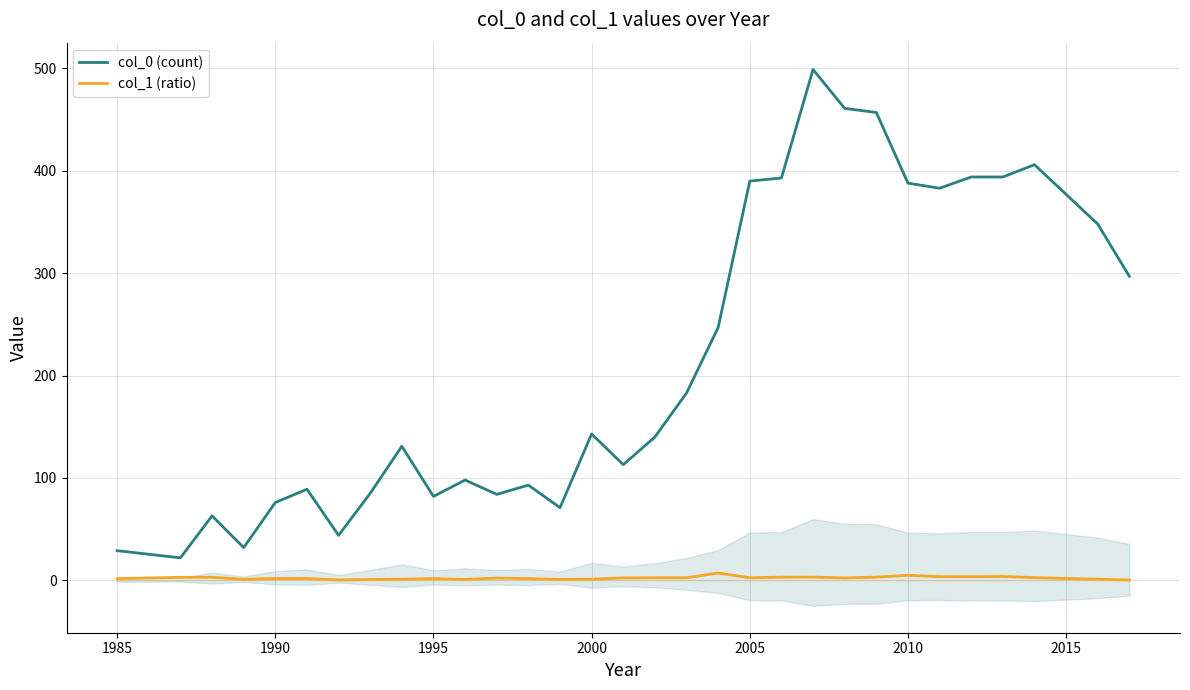

True or false: col_0 (count) and col_1 (ratio) intersect in this chart.

False